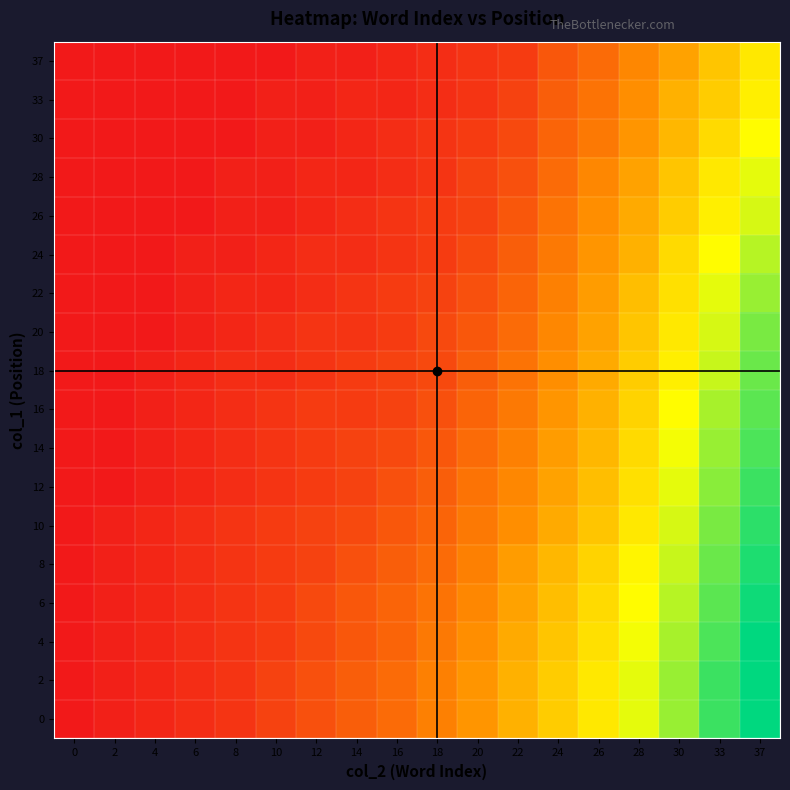

Reading right to left, what are all the values shown in this chart?

0: 37=1.0	33=0.9	30=0.8	28=0.7	26=0.6	24=0.5	22=0.4	20=0.4	18=0.3	16=0.2	14=0.2	12=0.2	10=0.1	8=0.1	6=0.1	4=0.0	2=0.0	0=0.0
2: 37=1.0	33=0.9	30=0.8	28=0.7	26=0.6	24=0.5	22=0.4	20=0.4	18=0.3	16=0.2	14=0.2	12=0.2	10=0.1	8=0.1	6=0.1	4=0.0	2=0.0	0=0.0
4: 37=1.0	33=0.9	30=0.8	28=0.7	26=0.6	24=0.5	22=0.4	20=0.3	18=0.3	16=0.2	14=0.2	12=0.1	10=0.1	8=0.1	6=0.1	4=0.0	2=0.0	0=0.0
6: 37=1.0	33=0.9	30=0.8	28=0.7	26=0.6	24=0.5	22=0.4	20=0.3	18=0.3	16=0.2	14=0.2	12=0.1	10=0.1	8=0.1	6=0.1	4=0.0	2=0.0	0=0.0
8: 37=1.0	33=0.9	30=0.7	28=0.6	26=0.5	24=0.5	22=0.4	20=0.3	18=0.2	16=0.2	14=0.2	12=0.1	10=0.1	8=0.1	6=0.1	4=0.0	2=0.0	0=0.0
10: 37=0.9	33=0.8	30=0.7	28=0.6	26=0.5	24=0.4	22=0.3	20=0.3	18=0.2	16=0.2	14=0.1	12=0.1	10=0.1	8=0.1	6=0.1	4=0.0	2=0.0	0=0.0
12: 37=0.9	33=0.8	30=0.7	28=0.6	26=0.5	24=0.4	22=0.3	20=0.3	18=0.2	16=0.2	14=0.1	12=0.1	10=0.1	8=0.1	6=0.0	4=0.0	2=0.0	0=0.0
14: 37=0.9	33=0.8	30=0.7	28=0.6	26=0.5	24=0.4	22=0.3	20=0.2	18=0.2	16=0.1	14=0.1	12=0.1	10=0.1	8=0.1	6=0.0	4=0.0	2=0.0	0=0.0
16: 37=0.9	33=0.8	30=0.7	28=0.5	26=0.4	24=0.4	22=0.3	20=0.2	18=0.2	16=0.1	14=0.1	12=0.1	10=0.1	8=0.1	6=0.0	4=0.0	2=0.0	0=0.0
18: 37=0.9	33=0.7	30=0.6	28=0.5	26=0.4	24=0.3	22=0.3	20=0.2	18=0.1	16=0.1	14=0.1	12=0.1	10=0.1	8=0.1	6=0.0	4=0.0	2=0.0	0=0.0
20: 37=0.8	33=0.7	30=0.6	28=0.5	26=0.4	24=0.3	22=0.2	20=0.2	18=0.1	16=0.1	14=0.1	12=0.1	10=0.1	8=0.0	6=0.0	4=0.0	2=0.0	0=0.0
22: 37=0.8	33=0.7	30=0.6	28=0.5	26=0.4	24=0.3	22=0.2	20=0.2	18=0.1	16=0.1	14=0.1	12=0.1	10=0.0	8=0.0	6=0.0	4=0.0	2=0.0	0=0.0
24: 37=0.8	33=0.7	30=0.6	28=0.4	26=0.4	24=0.3	22=0.2	20=0.1	18=0.1	16=0.1	14=0.1	12=0.1	10=0.0	8=0.0	6=0.0	4=0.0	2=0.0	0=0.0
26: 37=0.7	33=0.6	30=0.5	28=0.4	26=0.3	24=0.3	22=0.2	20=0.1	18=0.1	16=0.1	14=0.1	12=0.0	10=0.0	8=0.0	6=0.0	4=0.0	2=0.0	0=0.0
28: 37=0.7	33=0.6	30=0.5	28=0.4	26=0.3	24=0.2	22=0.2	20=0.1	18=0.1	16=0.1	14=0.0	12=0.0	10=0.0	8=0.0	6=0.0	4=0.0	2=0.0	0=0.0
30: 37=0.7	33=0.6	30=0.5	28=0.4	26=0.3	24=0.2	22=0.1	20=0.1	18=0.1	16=0.1	14=0.0	12=0.0	10=0.0	8=0.0	6=0.0	4=0.0	2=0.0	0=0.0
33: 37=0.6	33=0.5	30=0.4	28=0.3	26=0.3	24=0.2	22=0.1	20=0.1	18=0.1	16=0.0	14=0.0	12=0.0	10=0.0	8=0.0	6=0.0	4=0.0	2=0.0	0=0.0
37: 37=0.6	33=0.5	30=0.4	28=0.3	26=0.2	24=0.2	22=0.1	20=0.1	18=0.1	16=0.0	14=0.0	12=0.0	10=0.0	8=0.0	6=0.0	4=0.0	2=0.0	0=0.0